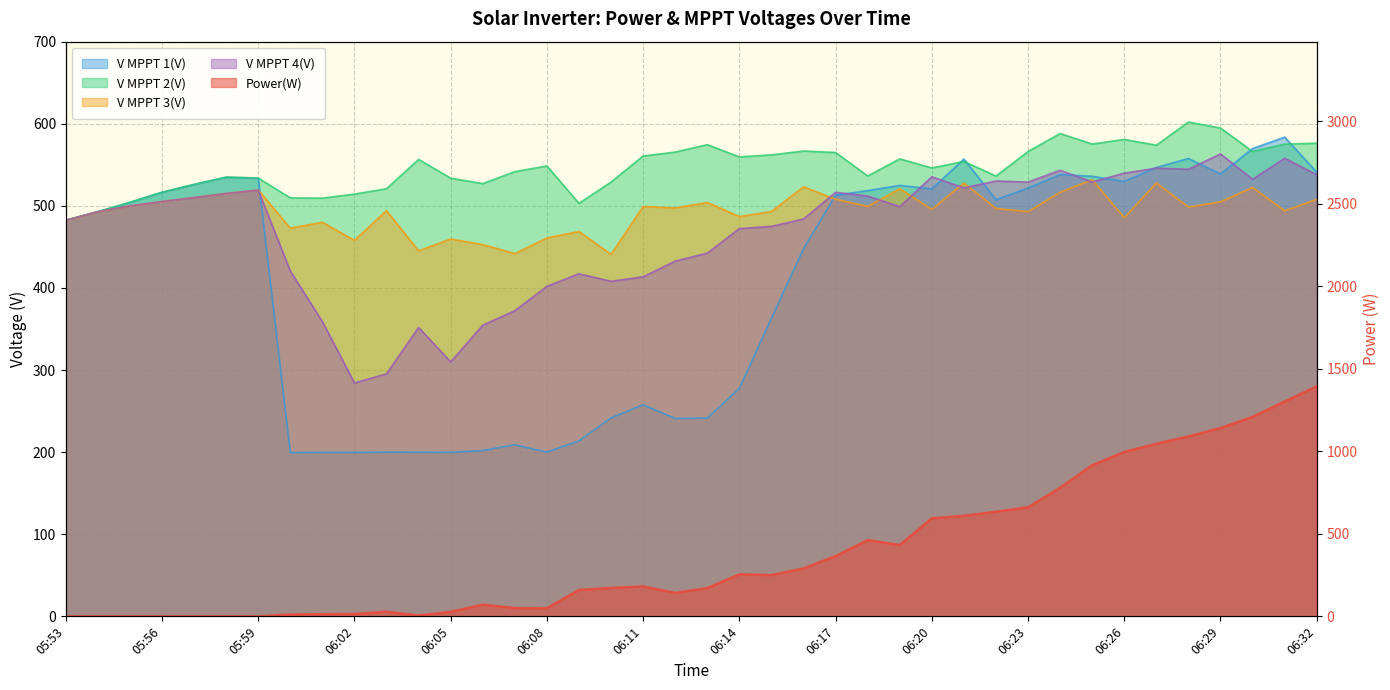

What is the approximate value of Power(W) at 06:31?

1302.0